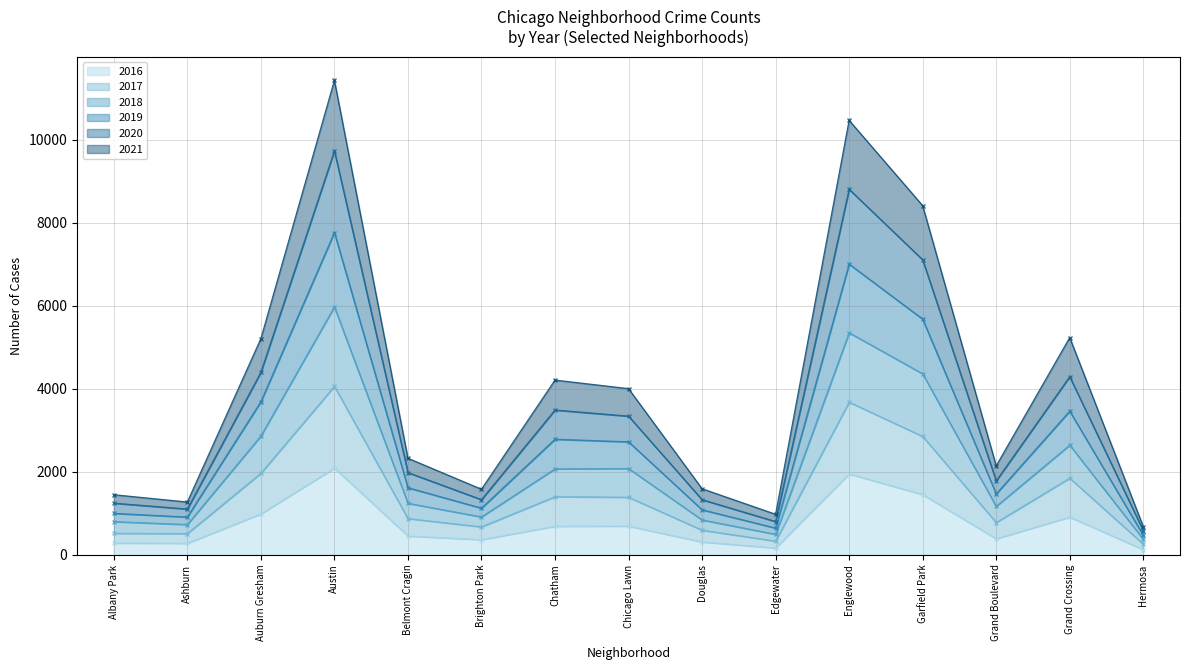

How many interior local peaks does the 2016 series have?

4